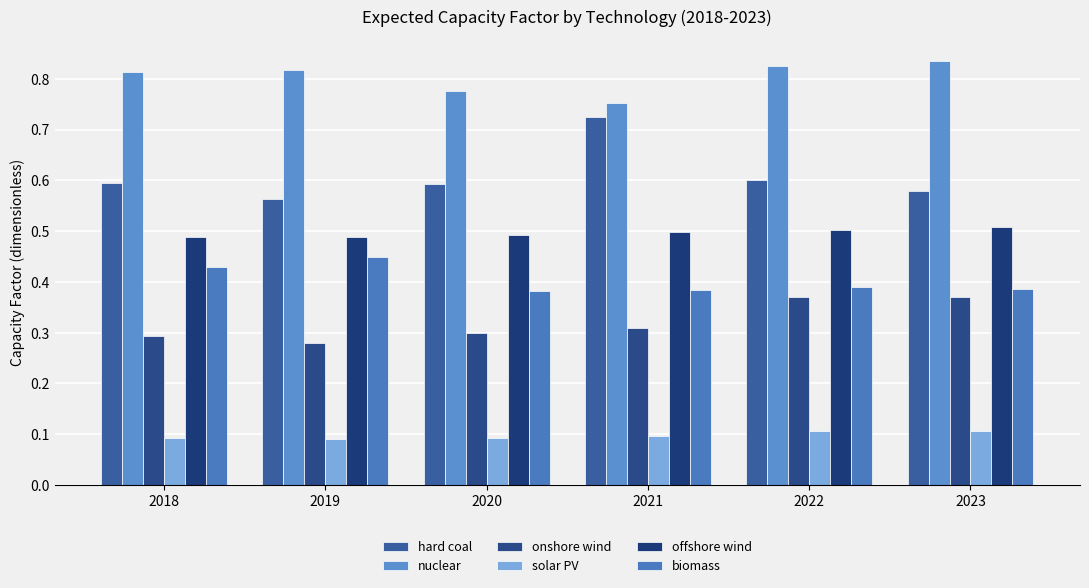

The value of onshore wind at 2018 is 0.3. True or false?

True